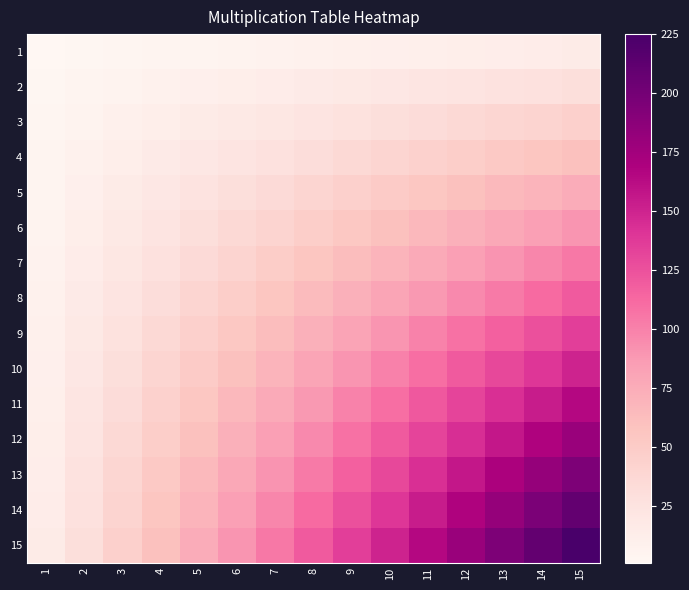

Rank the series at 15 from lowest to highest value.

1, 2, 3, 4, 5, 6, 7, 8, 9, 10, 11, 12, 13, 14, 15